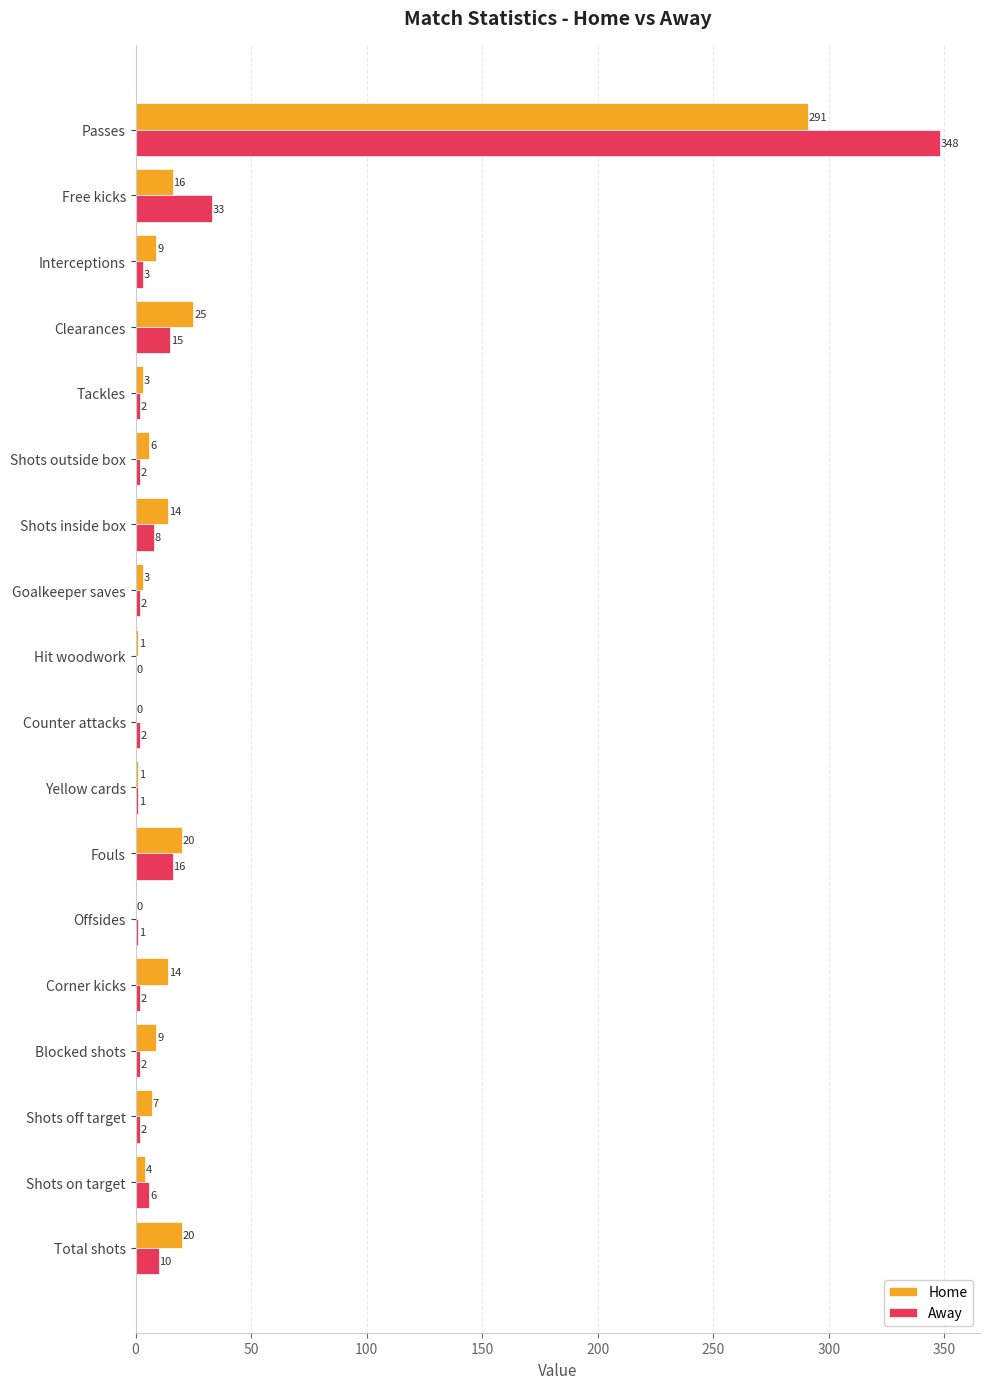

How many series are shown in this chart?

2